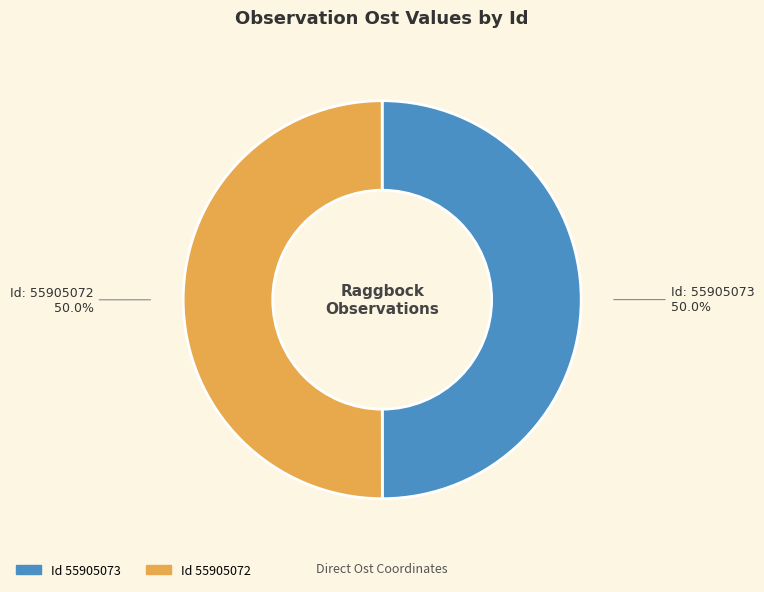

Rank the categories by value from lowest to highest.

55905073, 55905072